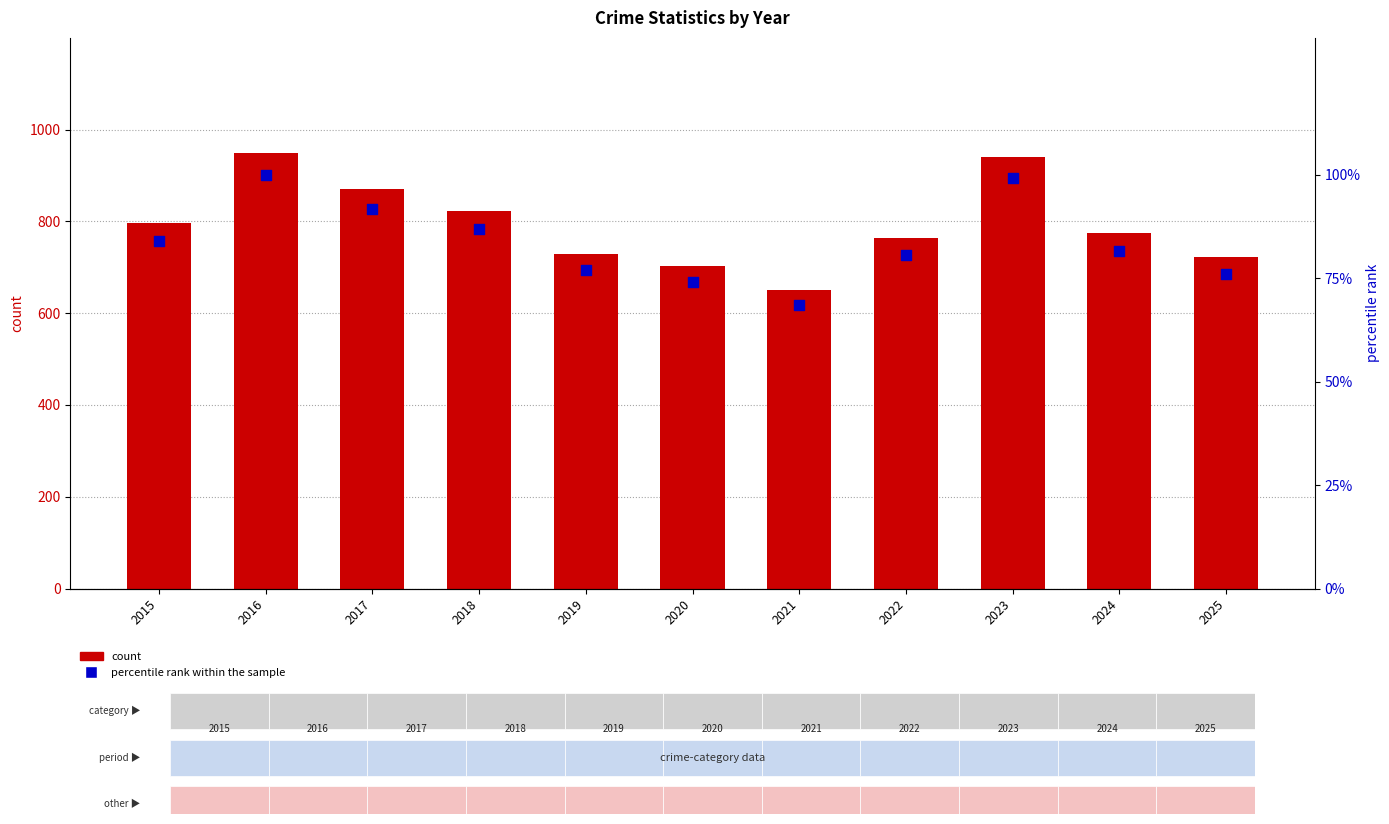

Which series contains the highest Y value?

count